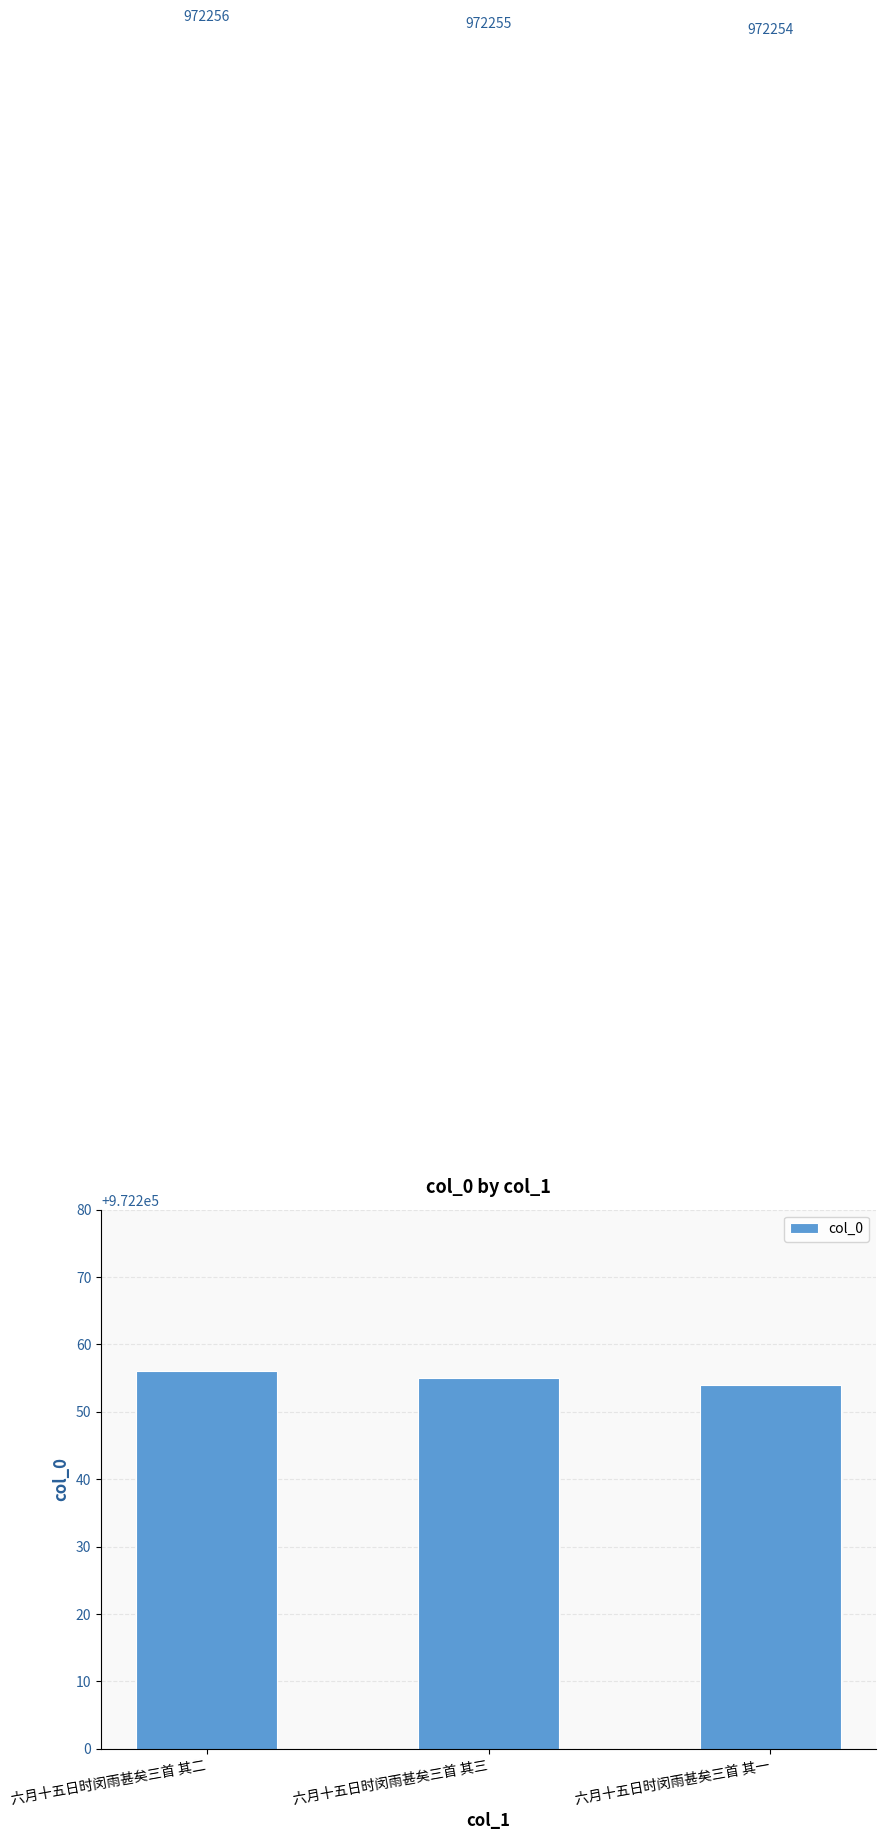

At which category does the chart reach its minimum across all series?

六月十五日时闵雨甚矣三首 其一